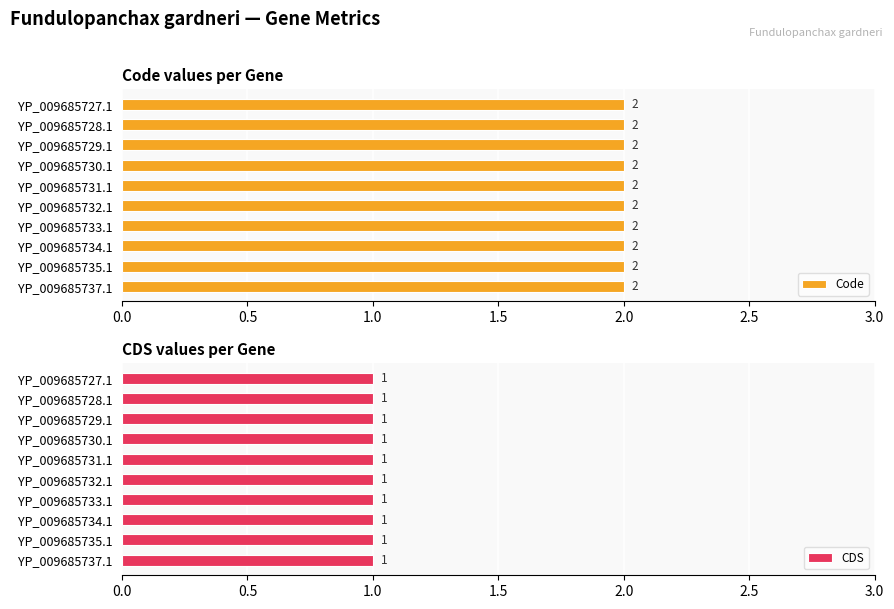

What position from the right is YP_009685730.1?

7